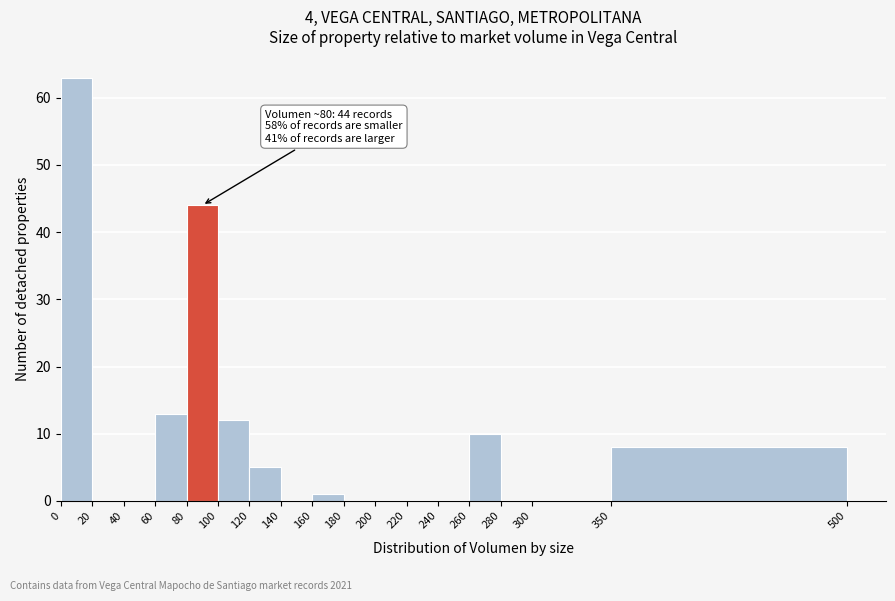

Which range on the x-axis has the tallest bar?

0 to 20